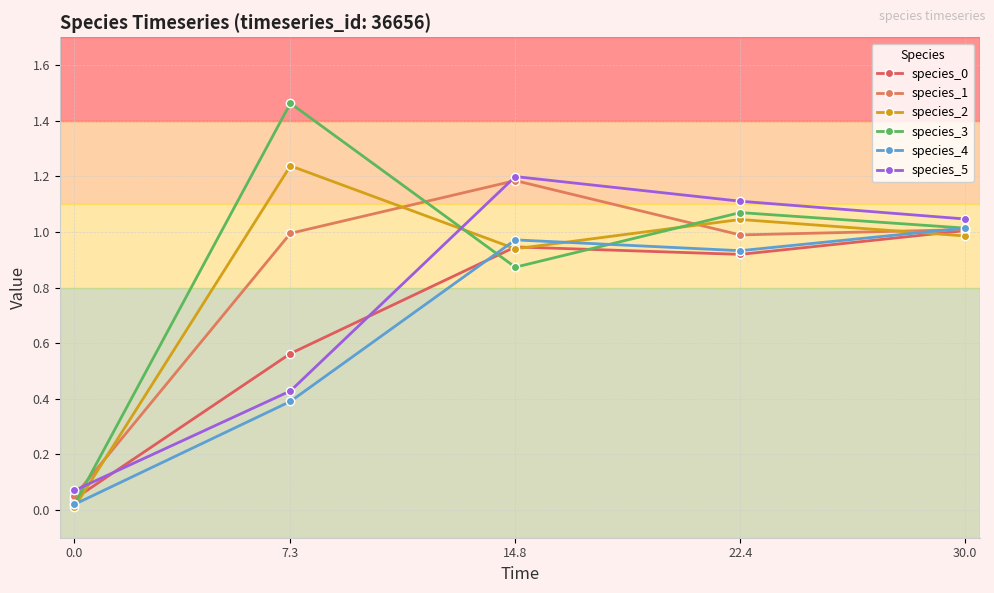

What is the difference between the maximum and minimum values in the species_3 series?

1.4